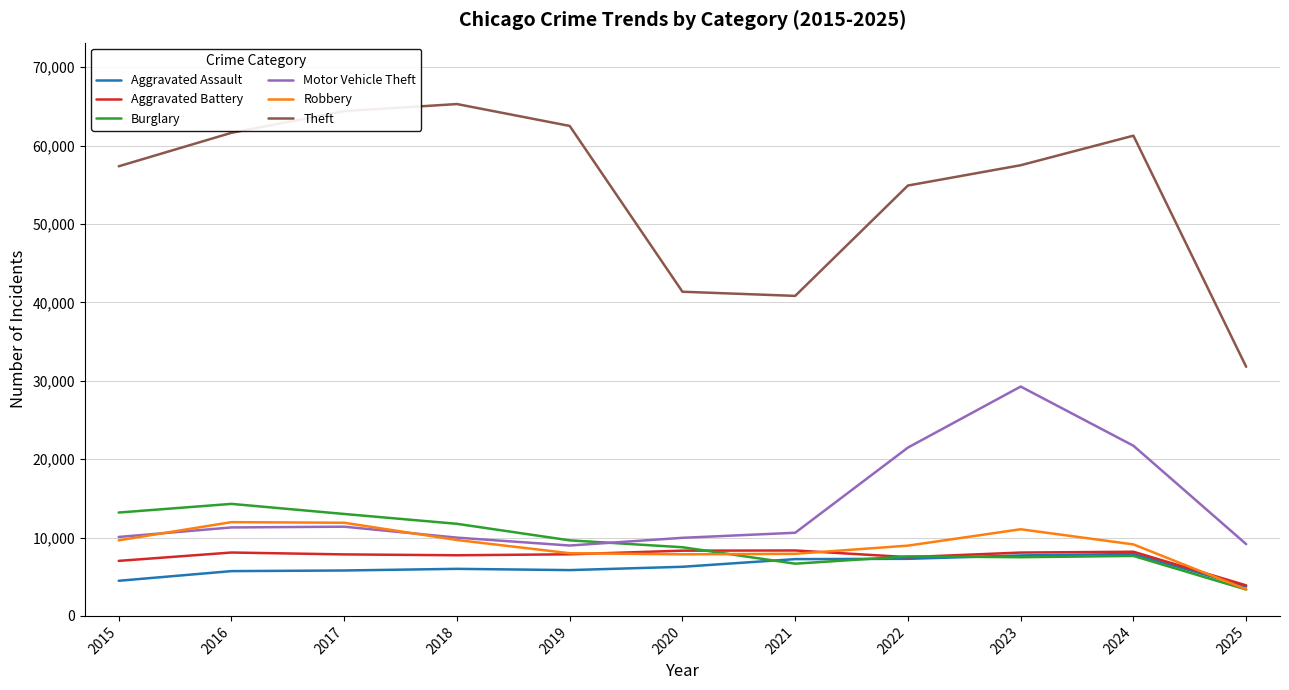

True or false: Motor Vehicle Theft and Aggravated Assault cross at least once.

False